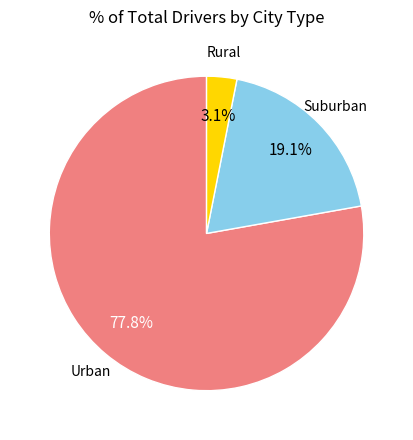

How many slices are in this pie chart?

3